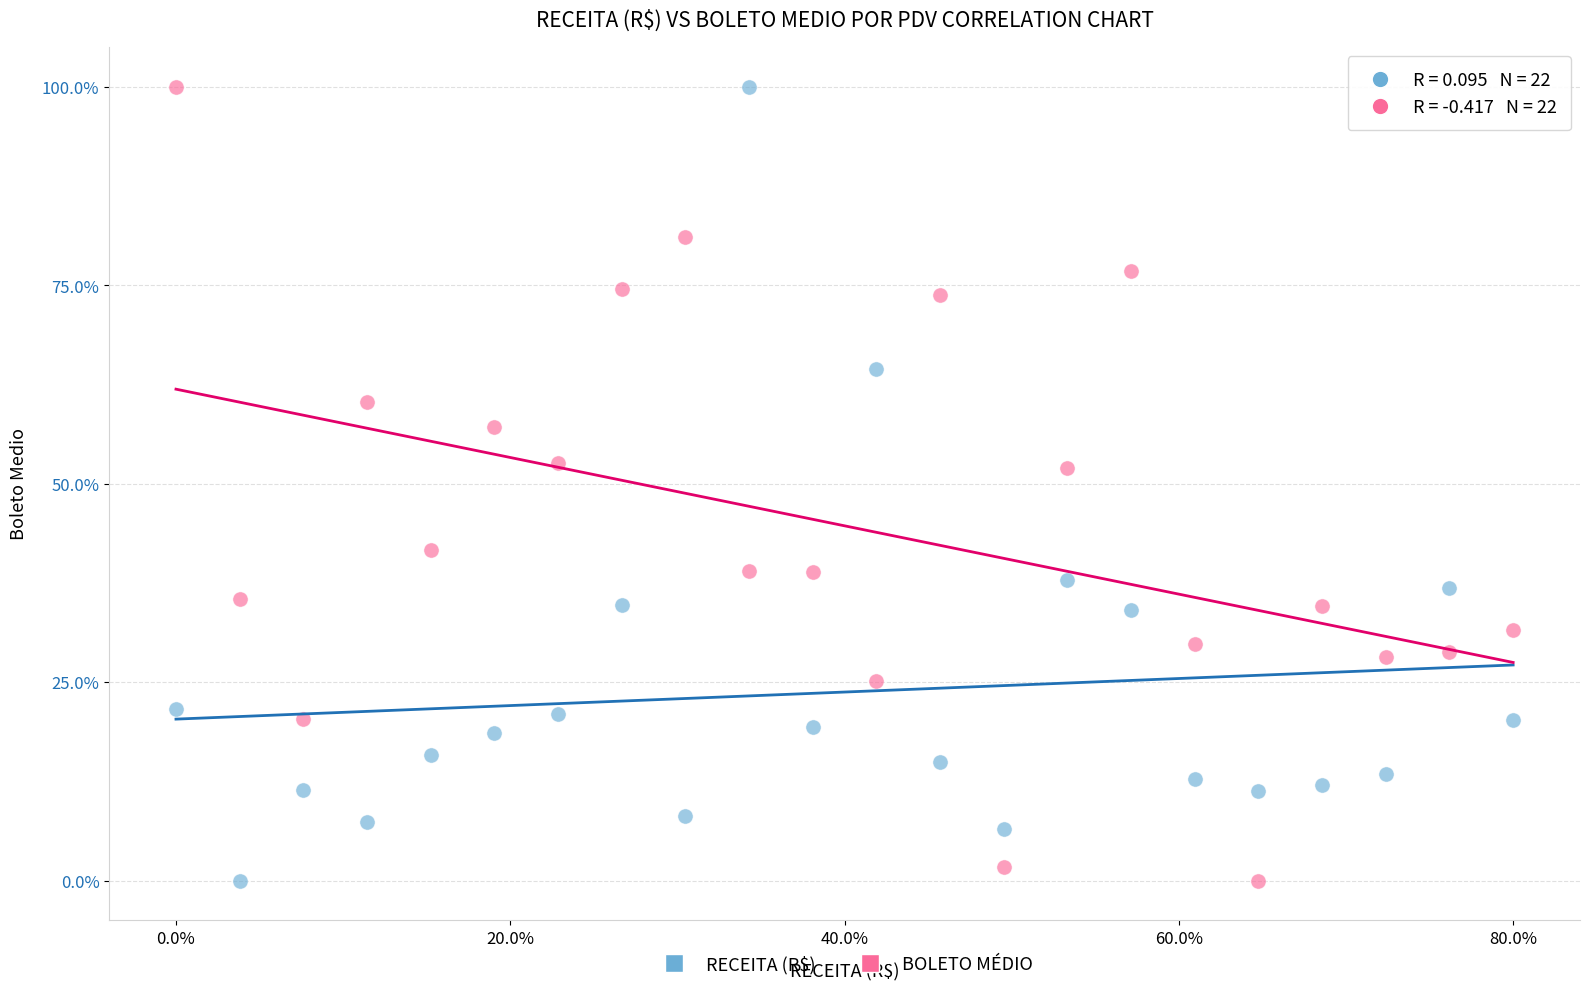

What are all the series names shown in the legend?

RECEITA (R$), BOLETO MÉDIO